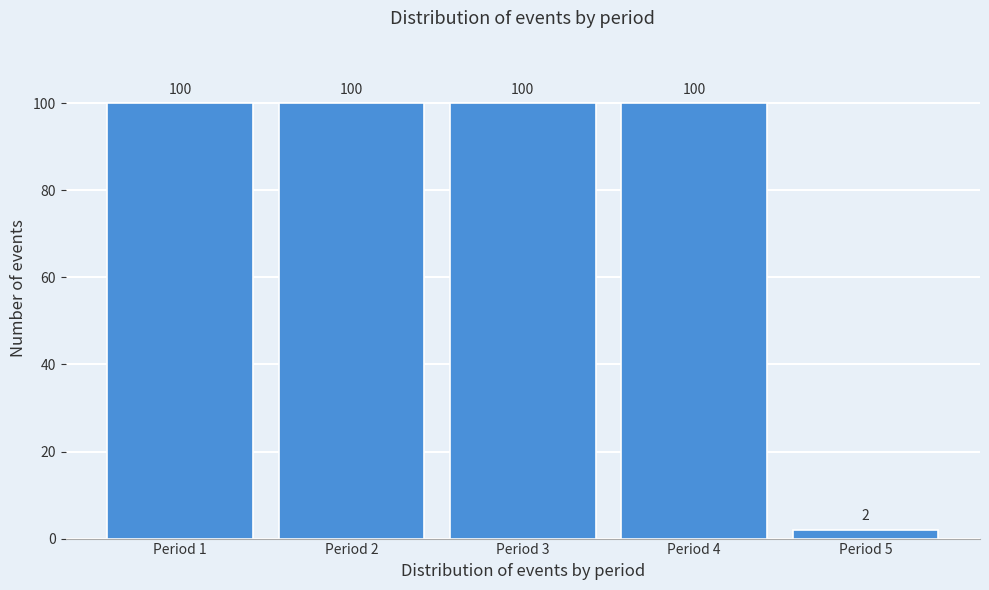

Reading right to left, extract all data points from this chart.

2	100	100	100	100